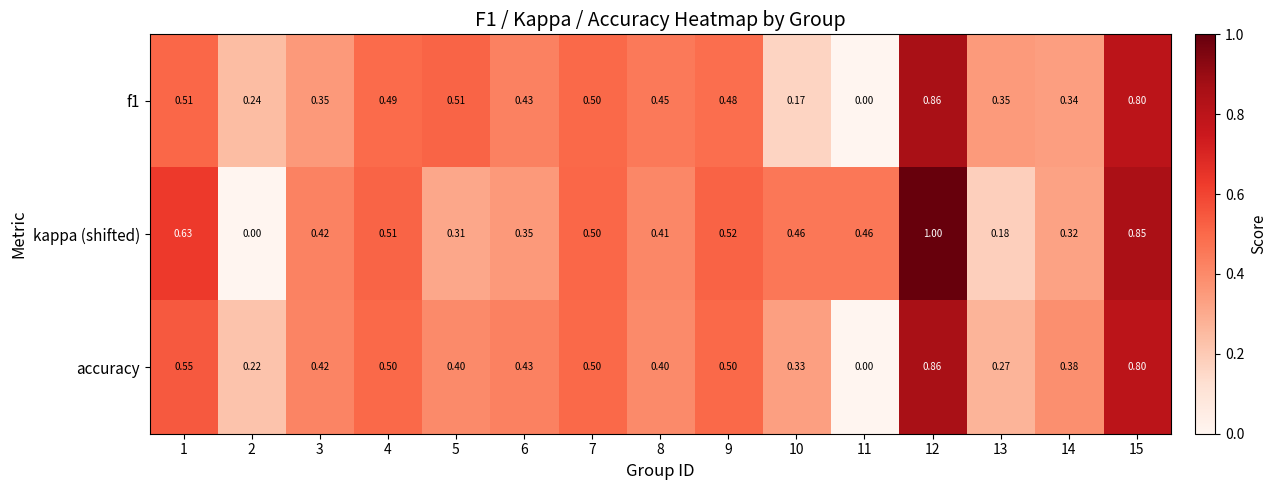

Which series has the widest spread of values?

kappa (shifted)